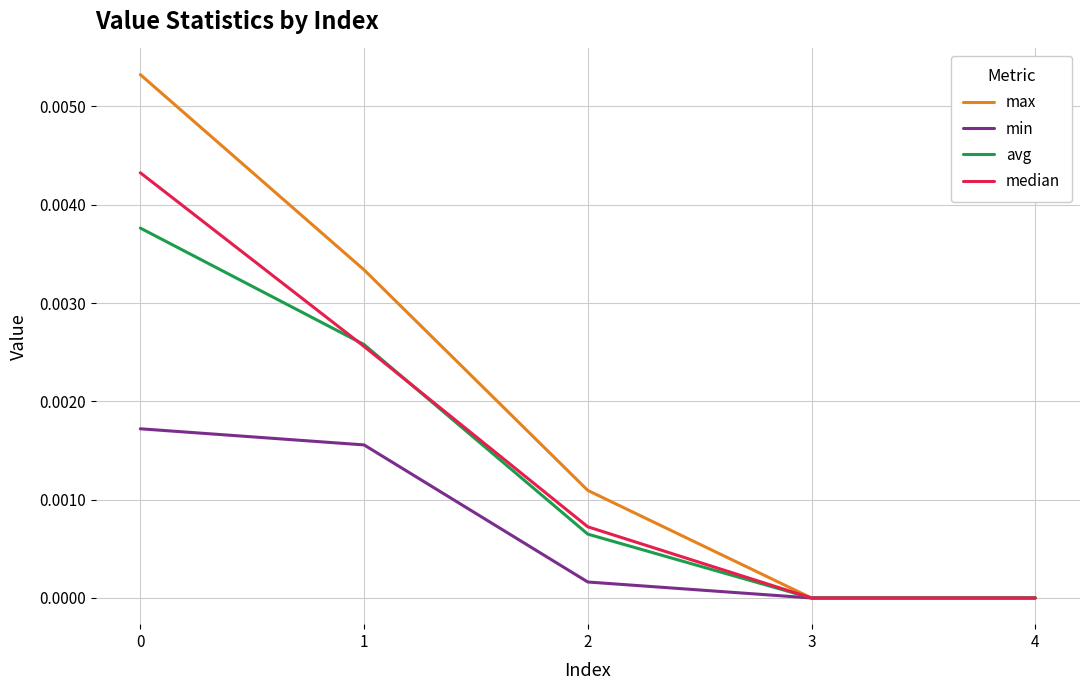

Does the chart have visible grid lines?

Yes